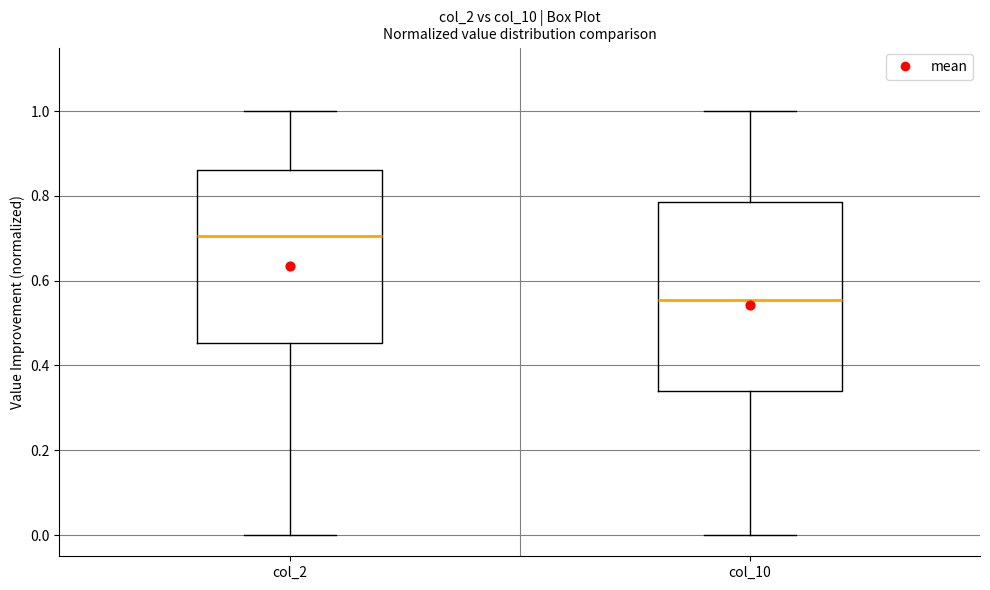

Which box is the tallest, from its lower edge to its upper edge?

col_10